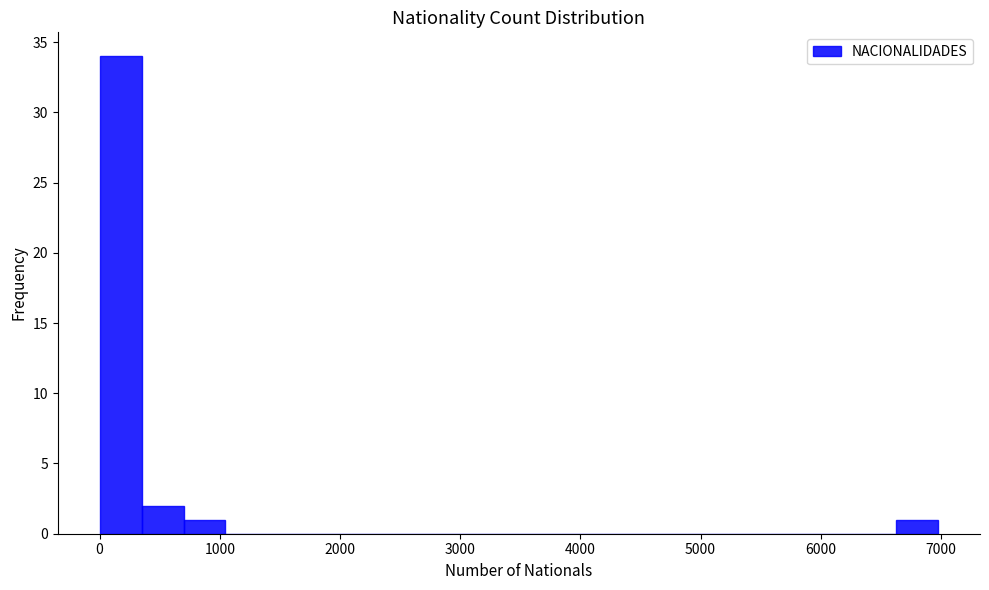

Around what value on the x-axis is the tallest bar? Give the approximate position of its centre, as read against the axis.

200